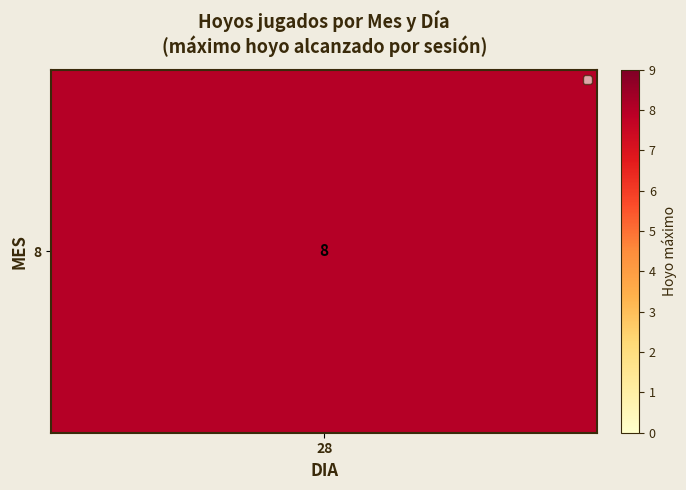

What is the maximum value shown in the chart?

8